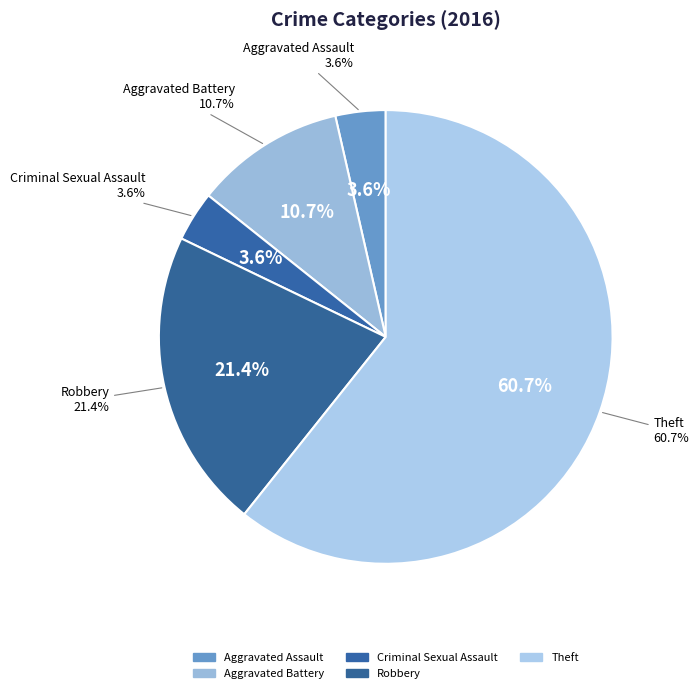

Between Aggravated Battery and Theft, which is larger?

Theft